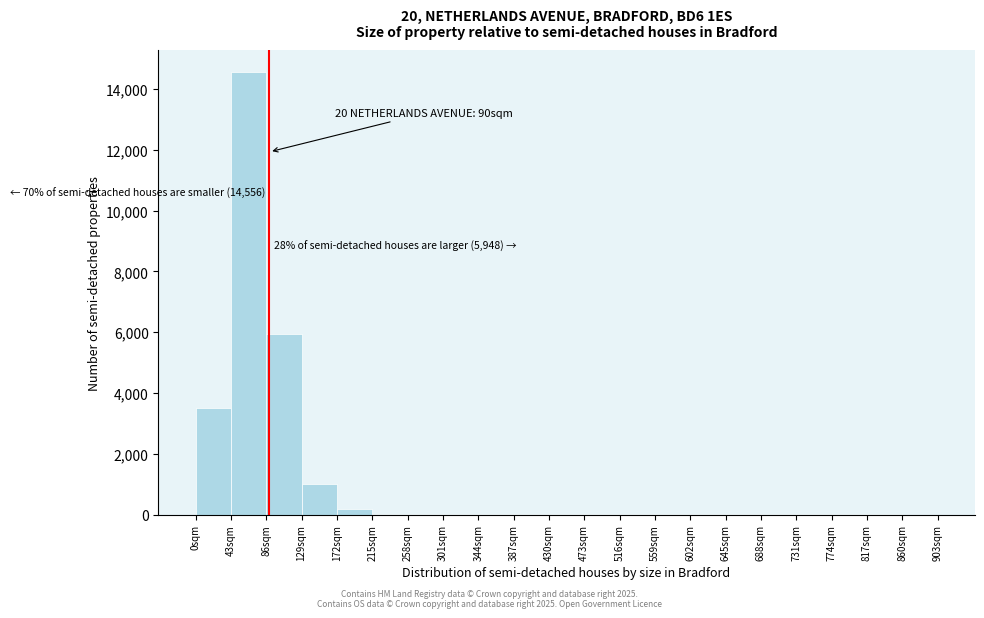

Over which range of the x-axis is the bar tallest?

43 to 86